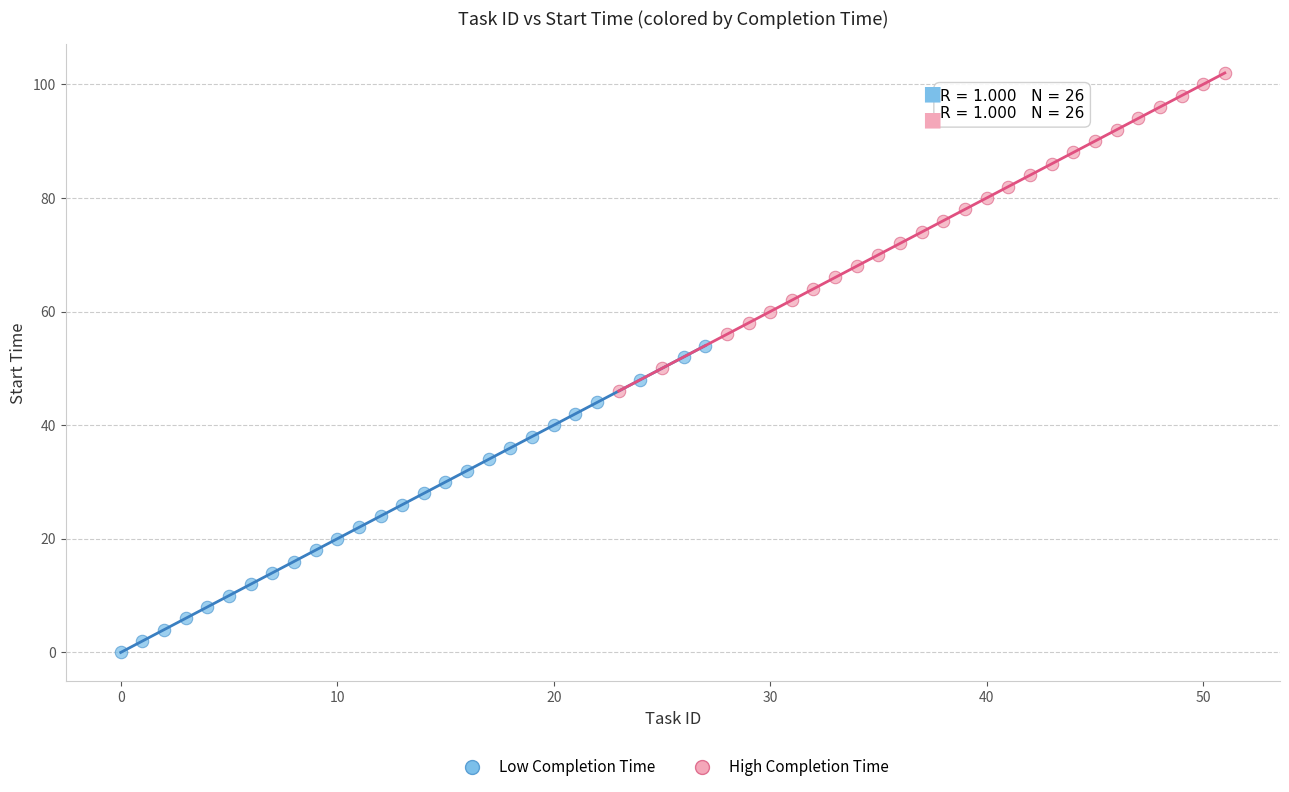

Which series reaches the minimum Y coordinate?

Low Completion Time